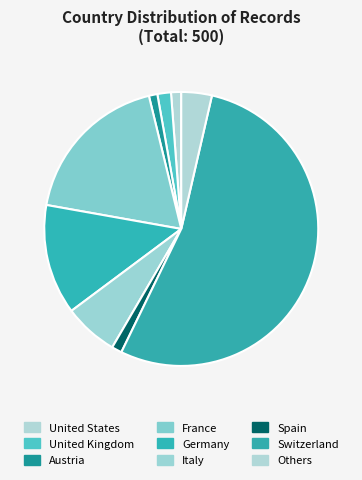

What is the largest slice in the pie chart?

Switzerland